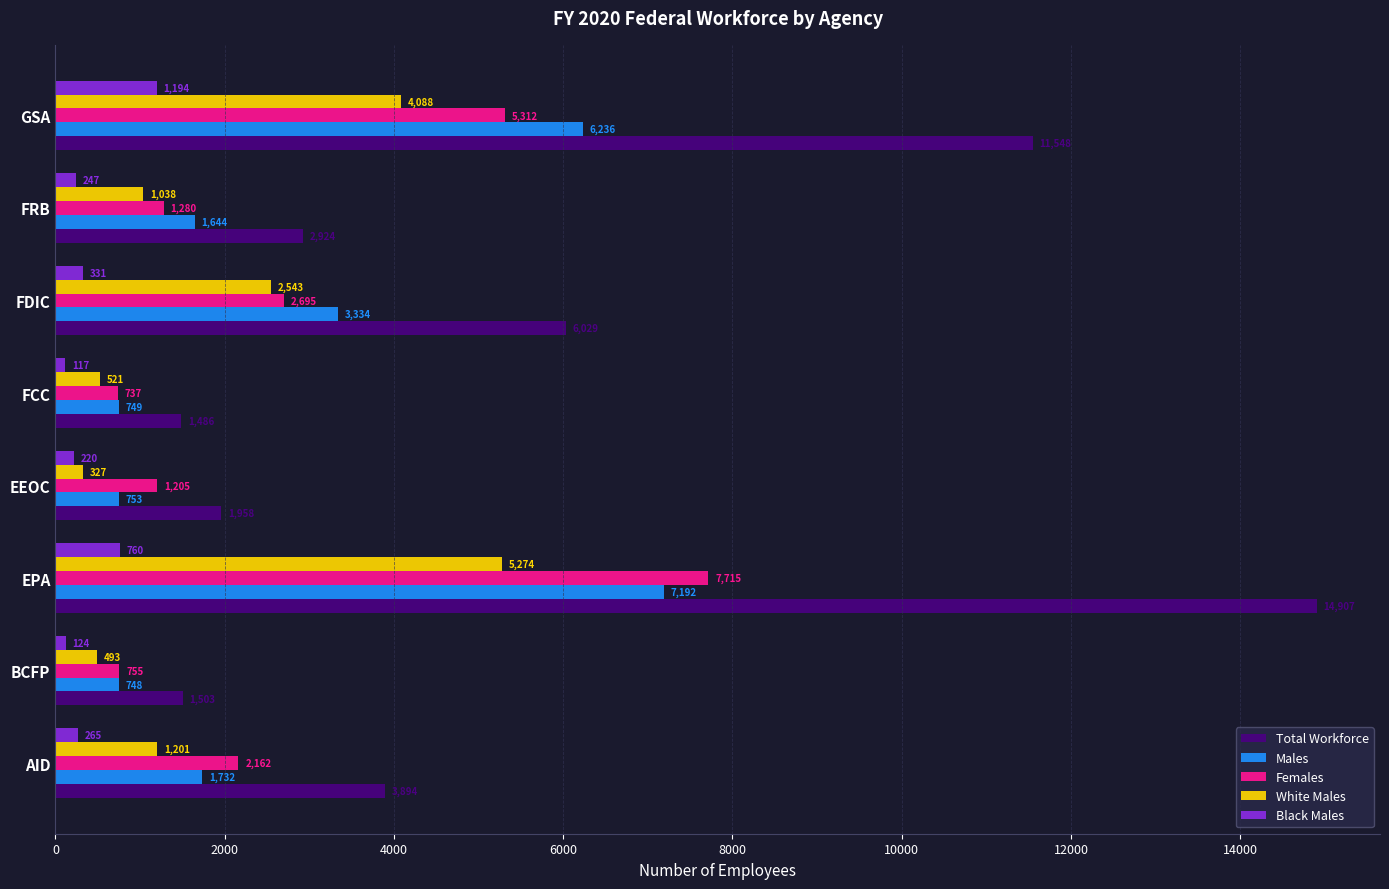

At which category is the sum across all series the highest?

EPA